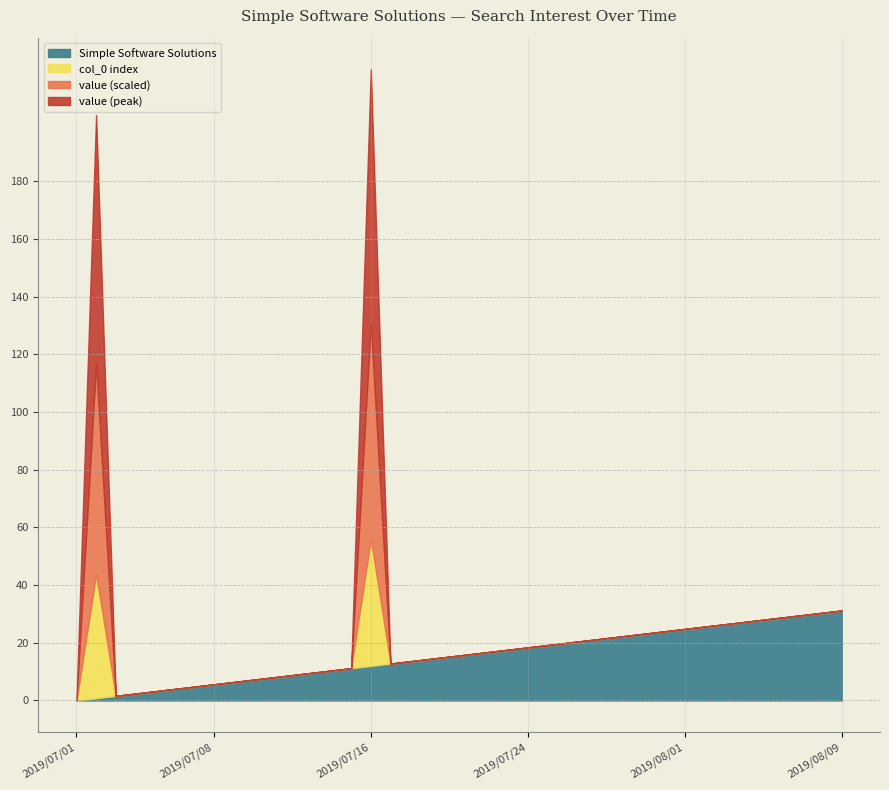

What is the maximum value for Simple Software Solutions?

31.2